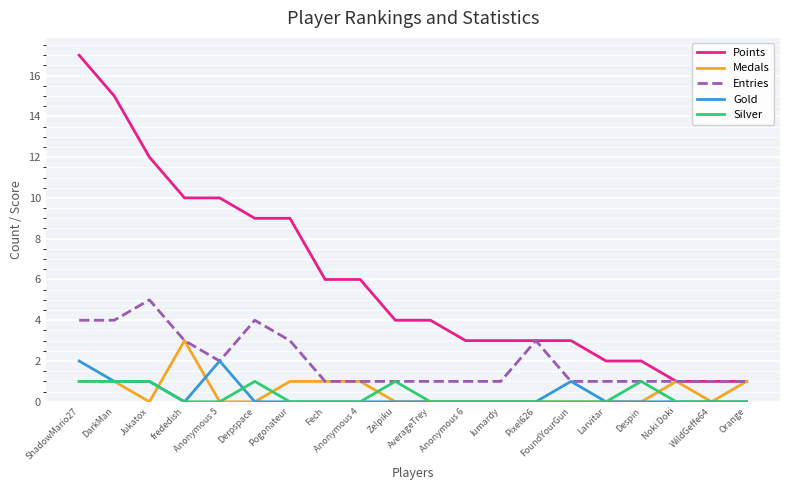

Count the number of data series in this chart.

5